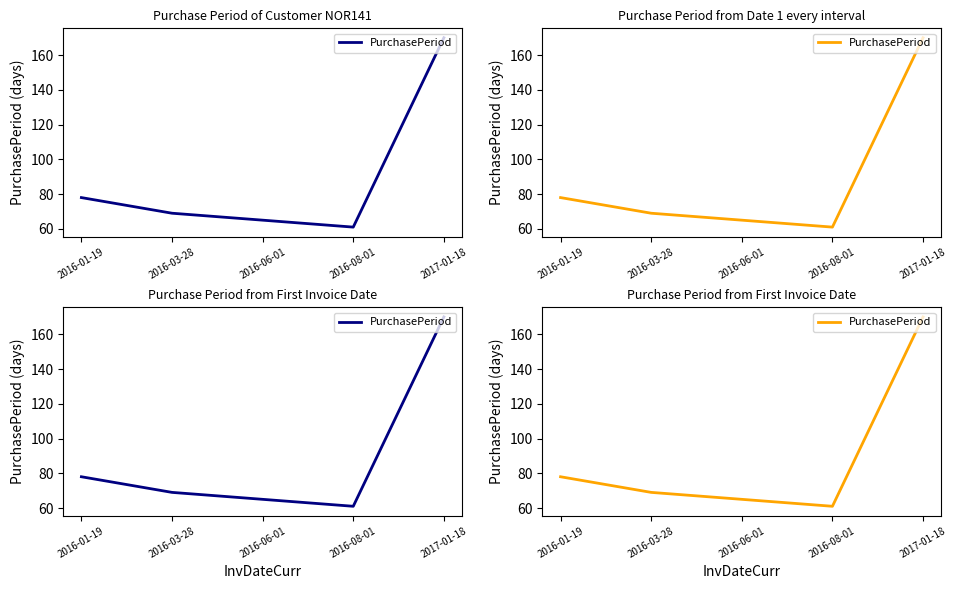

What is the smallest value displayed?

61